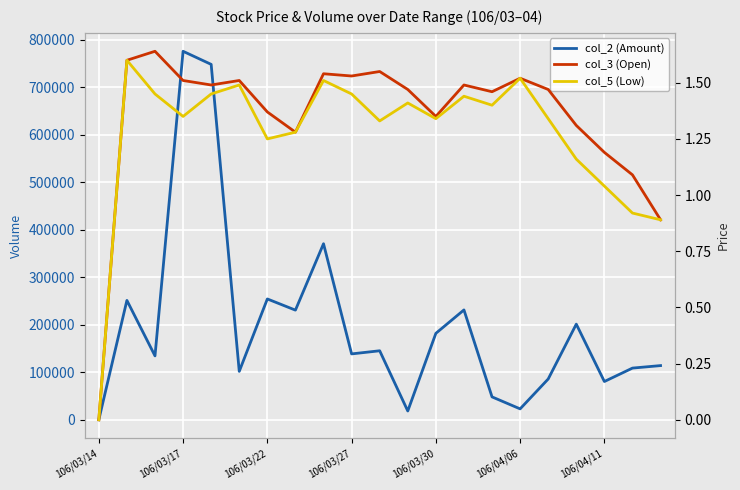

Count the number of data series in this chart.

3